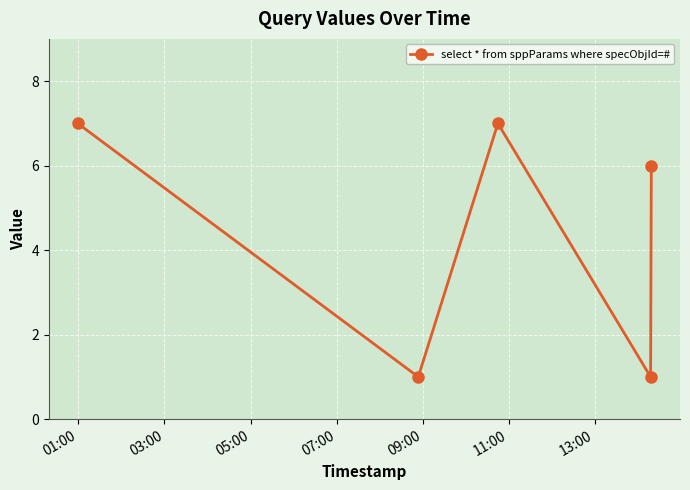

Reading left to right, transcribe all the data shown in this chart.

7	1	7	1	6